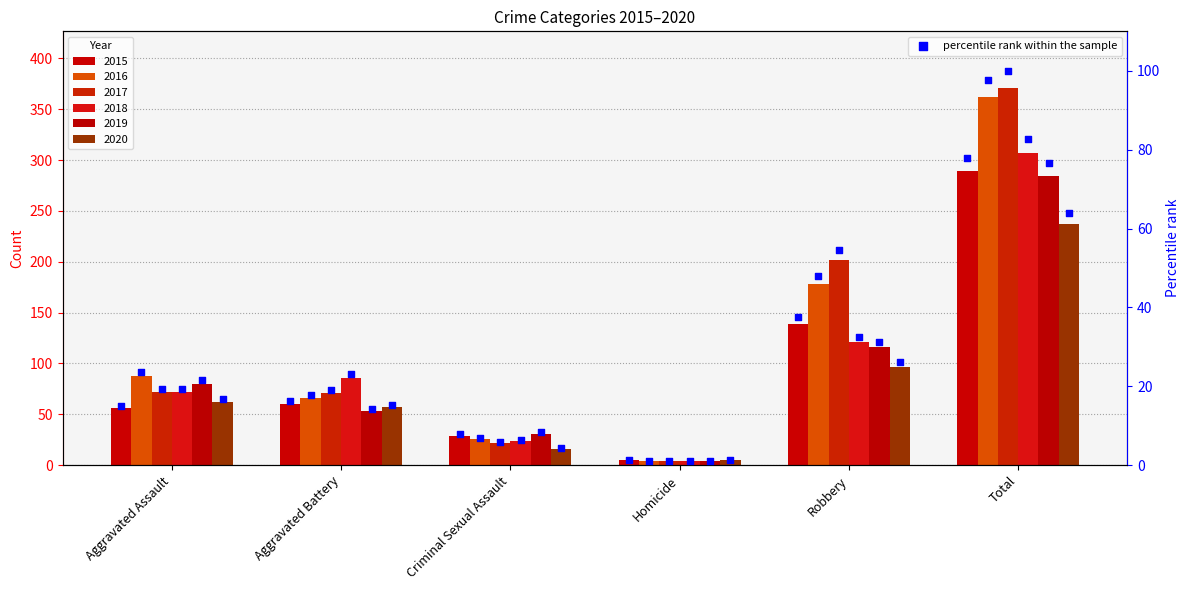

Which has a higher value, Robbery or Criminal Sexual Assault?

Robbery